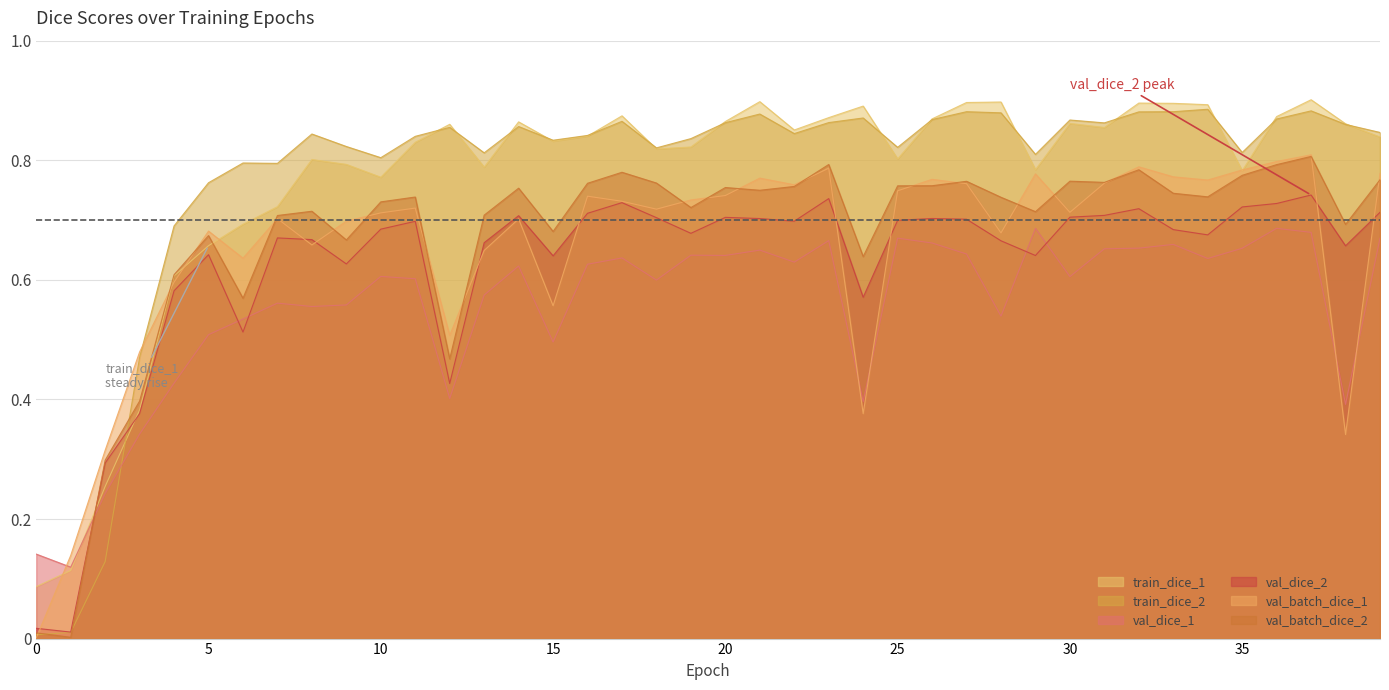

What is the difference between the second highest and second lowest values in the val_batch_dice_1 series?

0.7